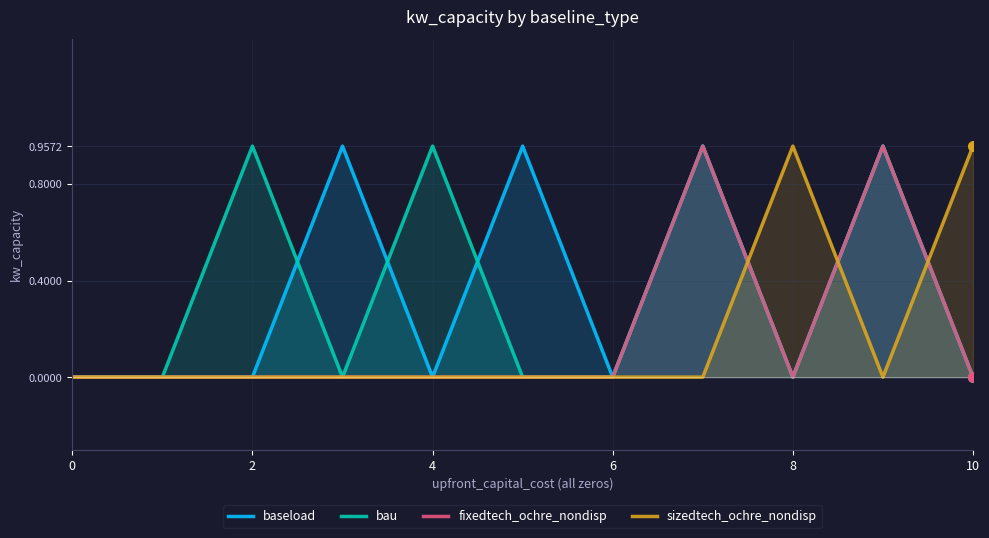

What is the maximum value for fixedtech_ochre_nondisp?

1.0